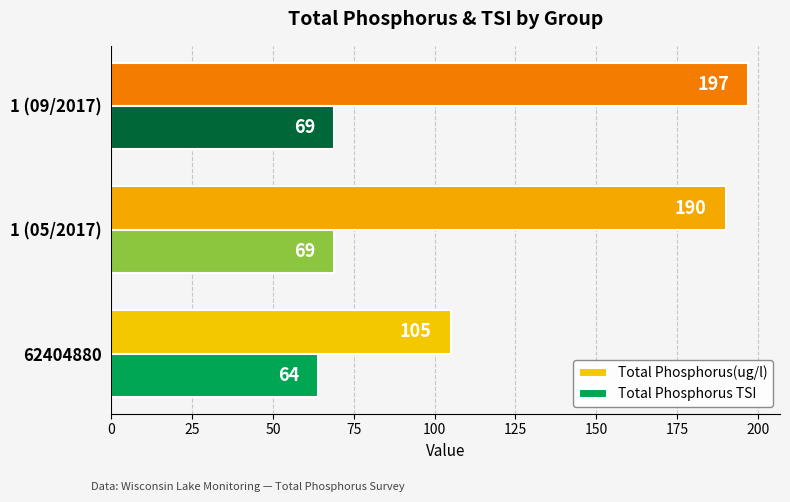

What are all the series names shown in the legend?

Total Phosphorus(ug/l), Total Phosphorus TSI